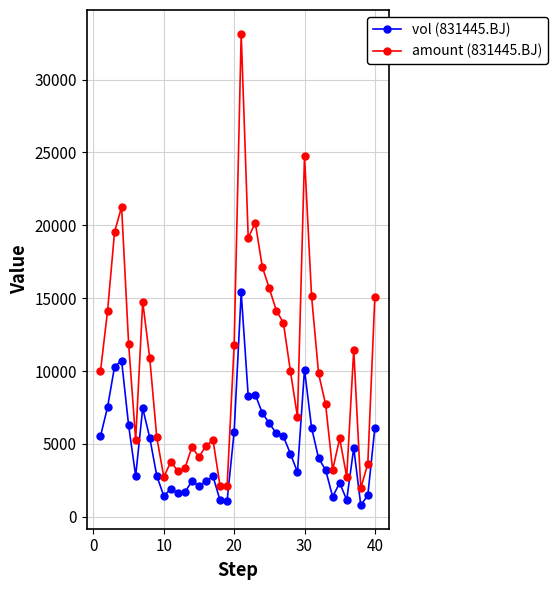

True or false: vol (831445.BJ) has more than 0 interior local peaks.

True